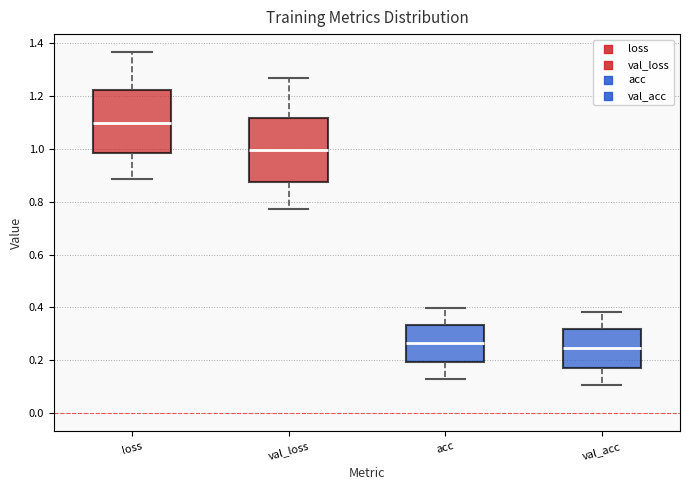

Where is the lower edge of the box for acc on the y-axis? The values are not printed on the chart, so give them approximately, as read against the axis.

0.20